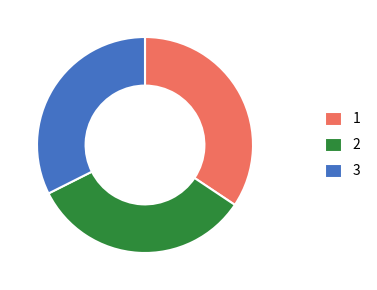

Does any single category account for the majority?

No